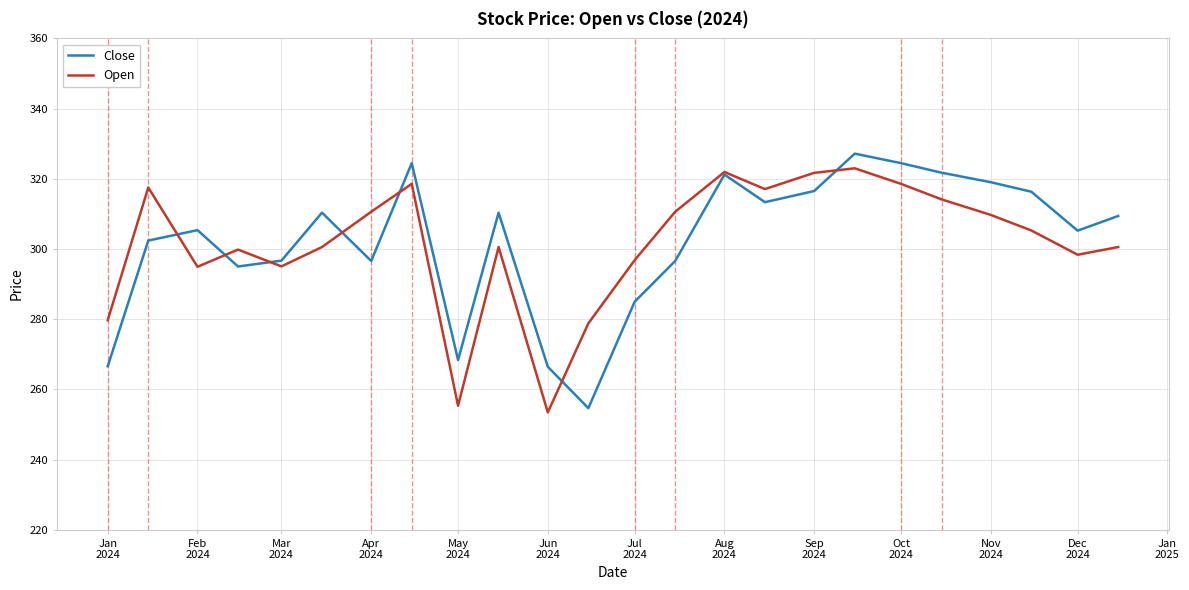

What is the lowest value of the Open series?

253.5